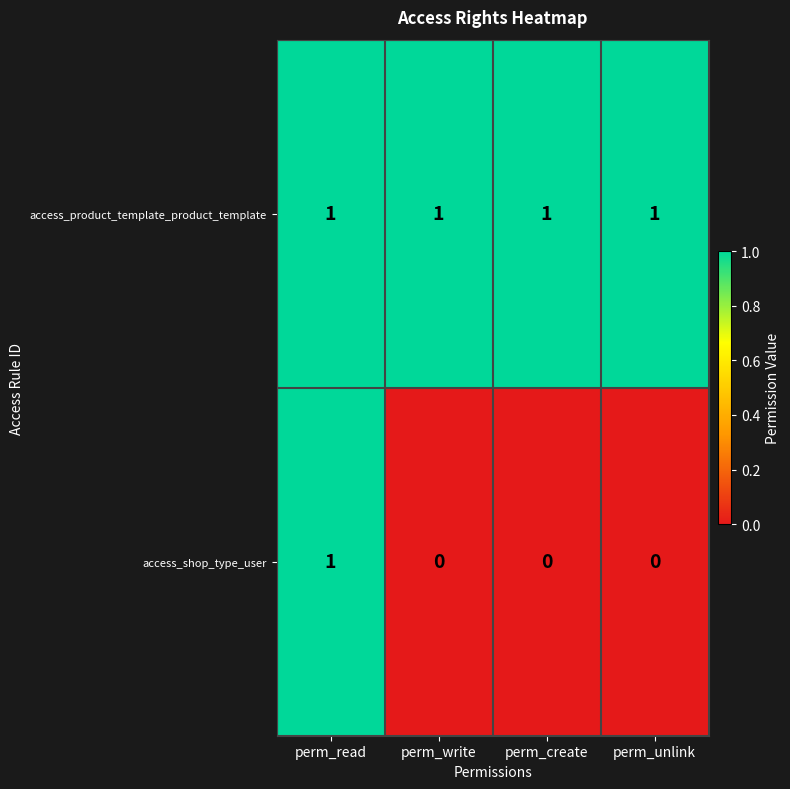

What is the total value across all series at perm_read?

2